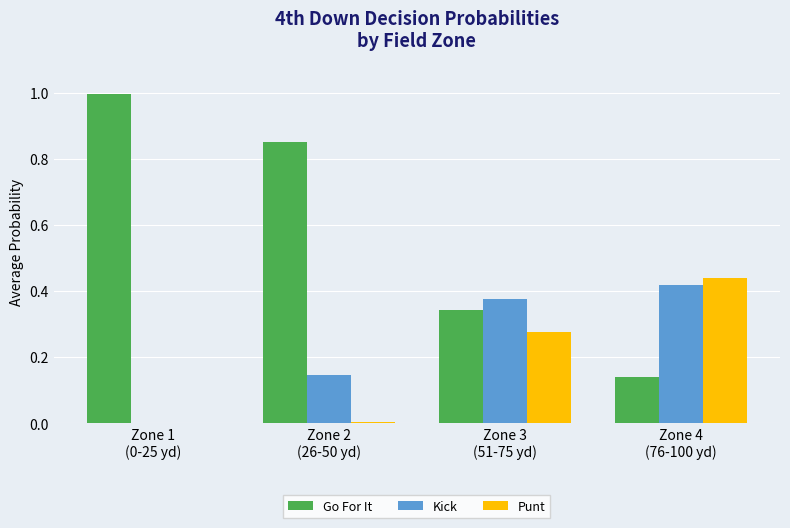

What is the highest value of the Go For It series?

1.0